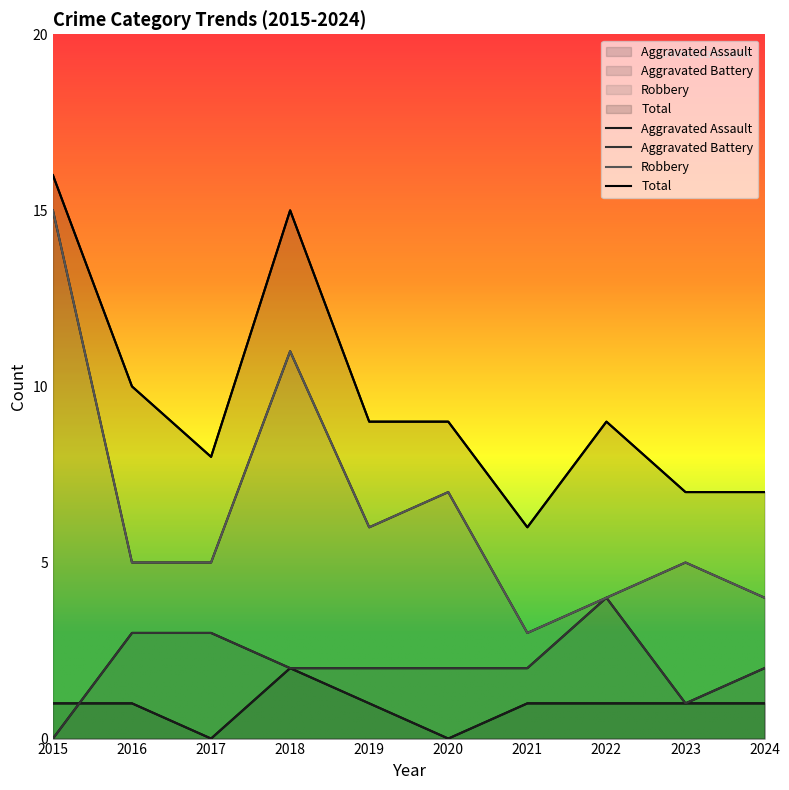

What are all the series names shown in the legend?

Aggravated Assault, Aggravated Battery, Robbery, Total